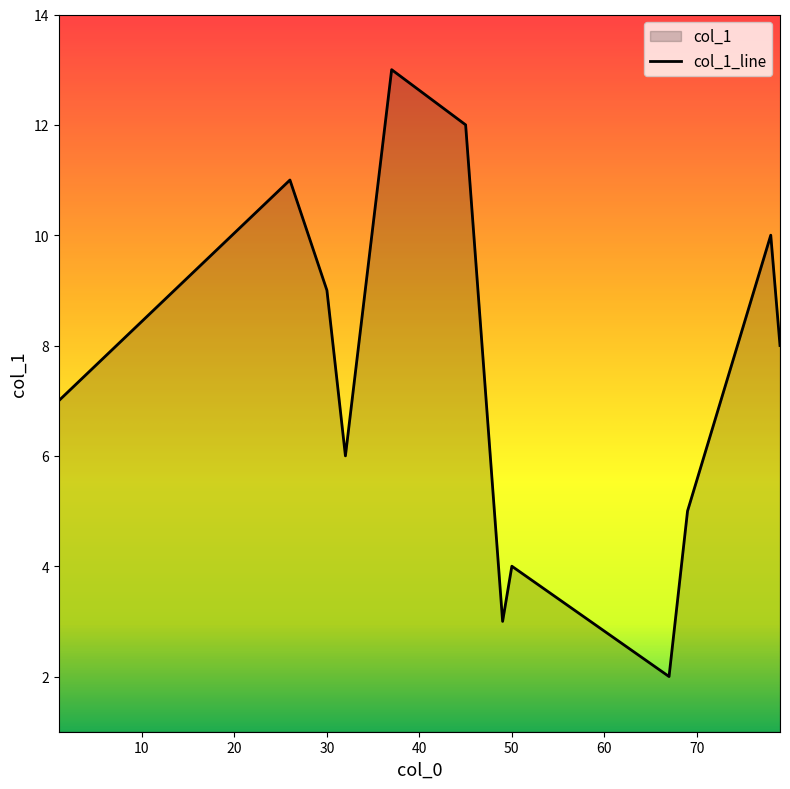

The value at 50 is 7.1. True or false?

False